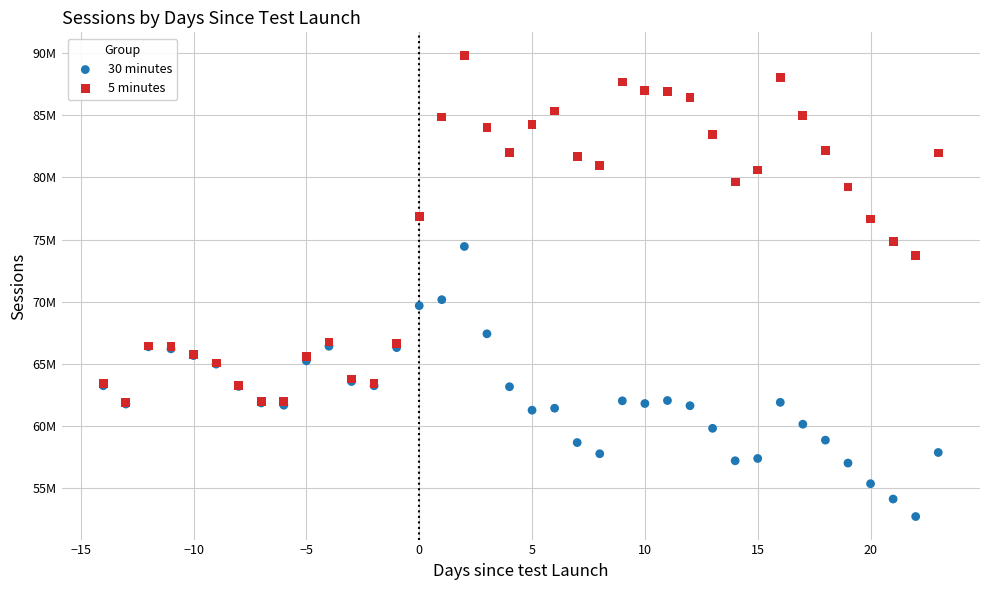

What are all the series names shown in the legend?

30 minutes, 5 minutes